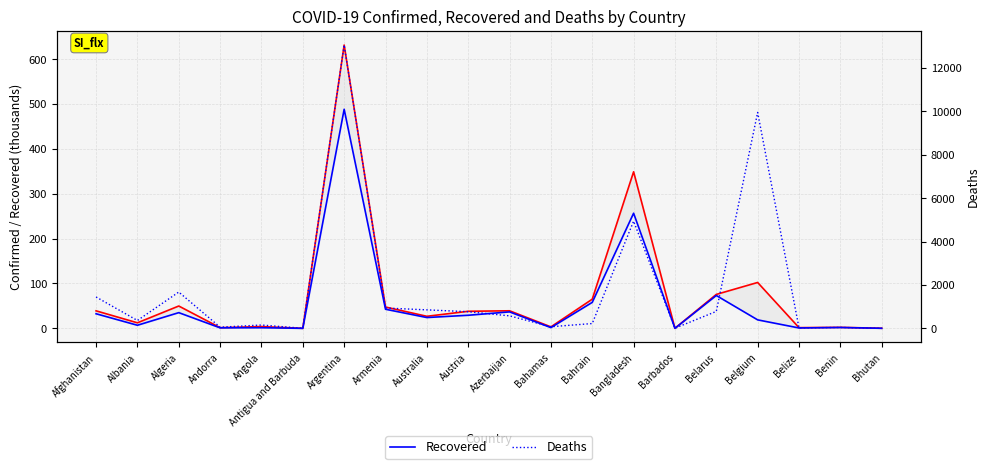

Does the chart have visible grid lines?

Yes